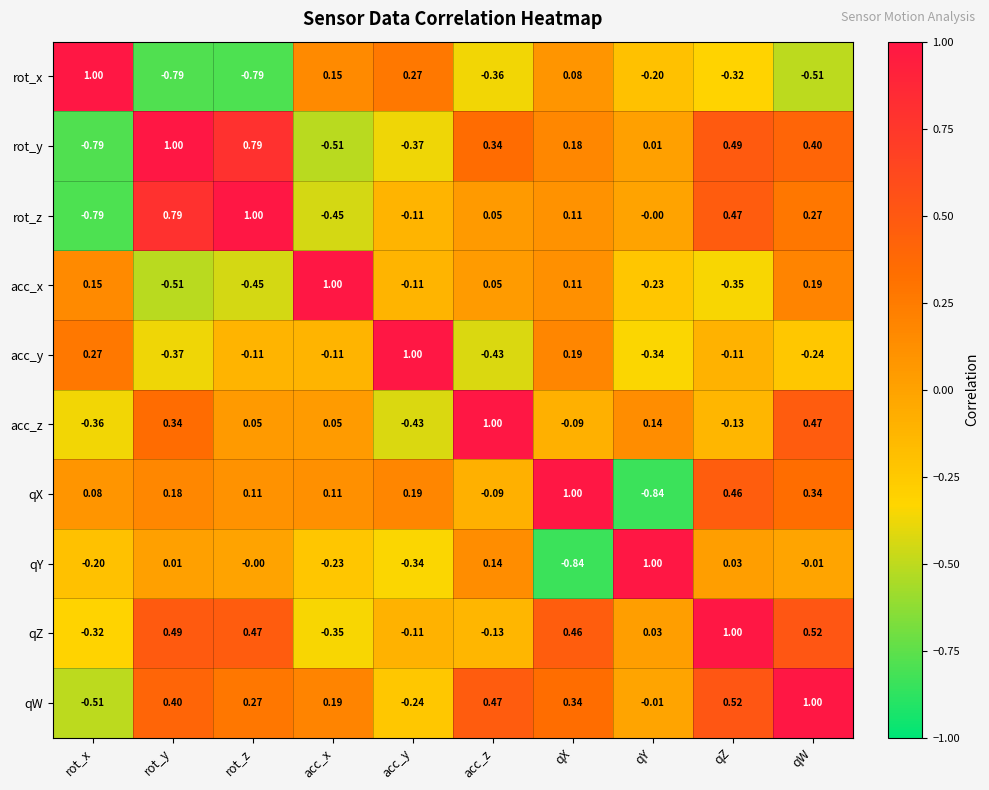

At how many categories does at least one series exceed 0?

10